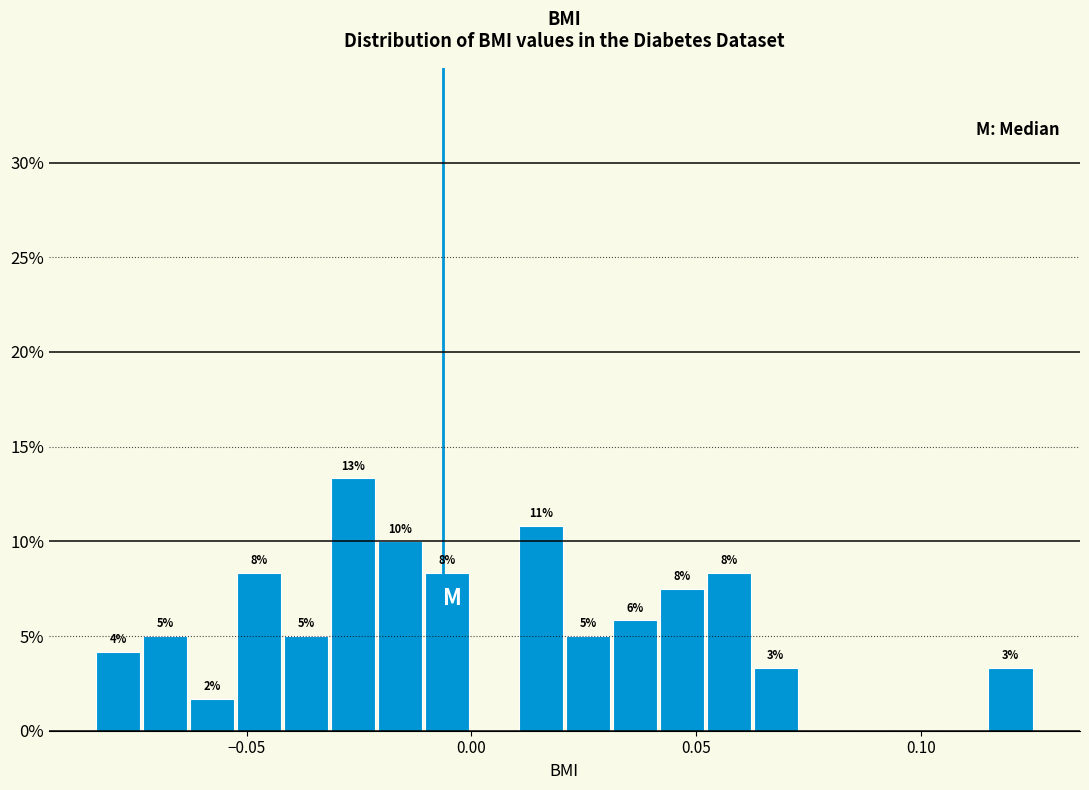

Read against the x-axis, roughly where is the centre of the tallest bar?

-0.025